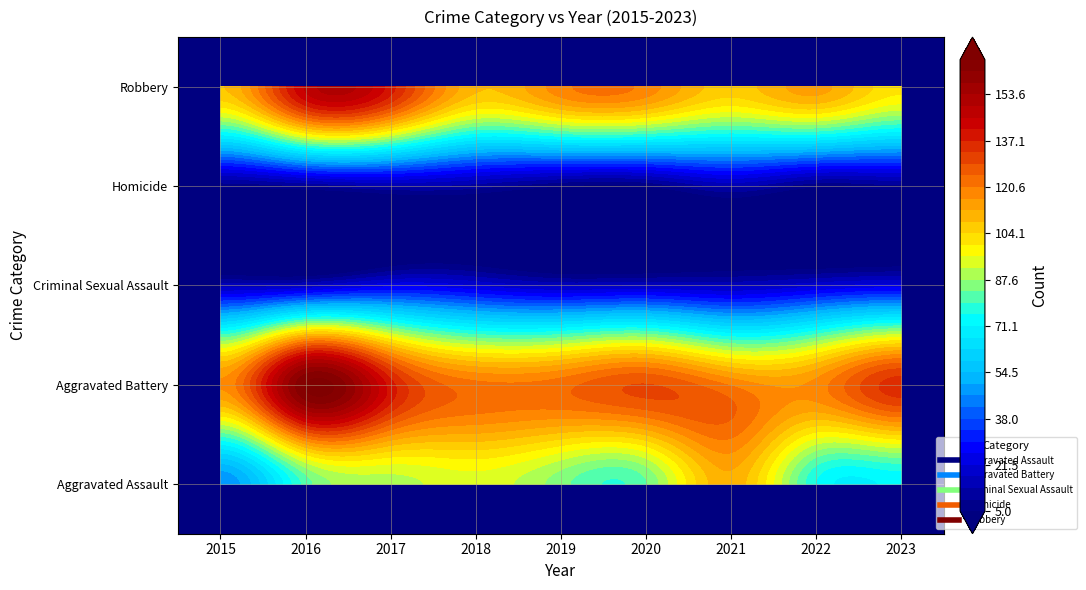

Where does the Criminal Sexual Assault series first go above 17?

2017